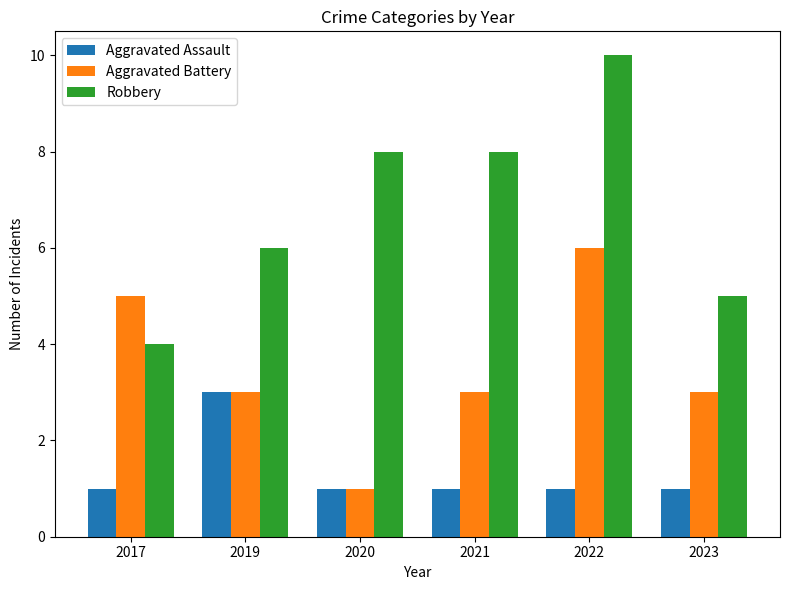

True or false: Aggravated Battery has a value of 5 at 2017.

True